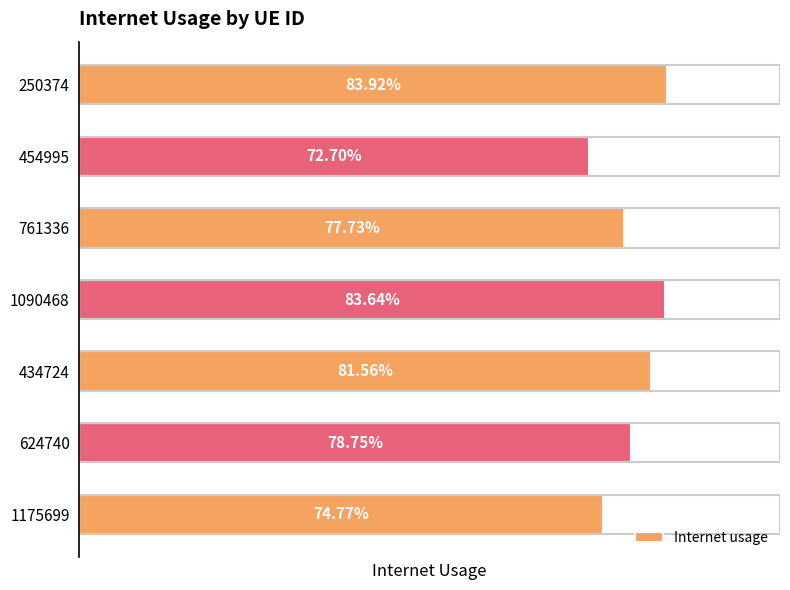

Does the chart contain any negative values?

No